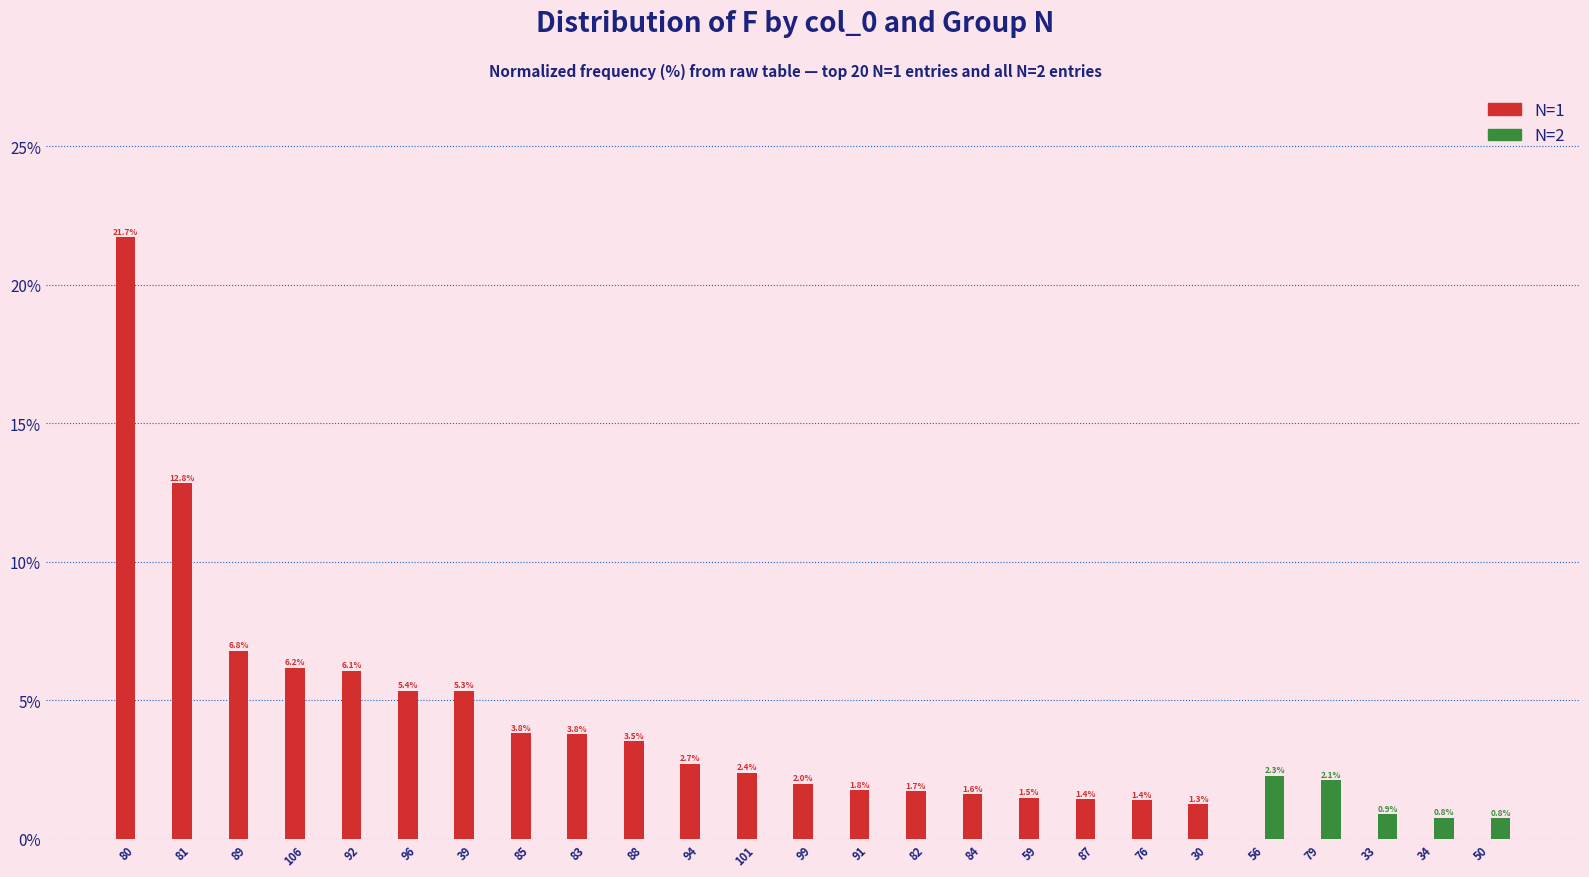

True or false: N=1 has a value of 3.8 at 83.

True